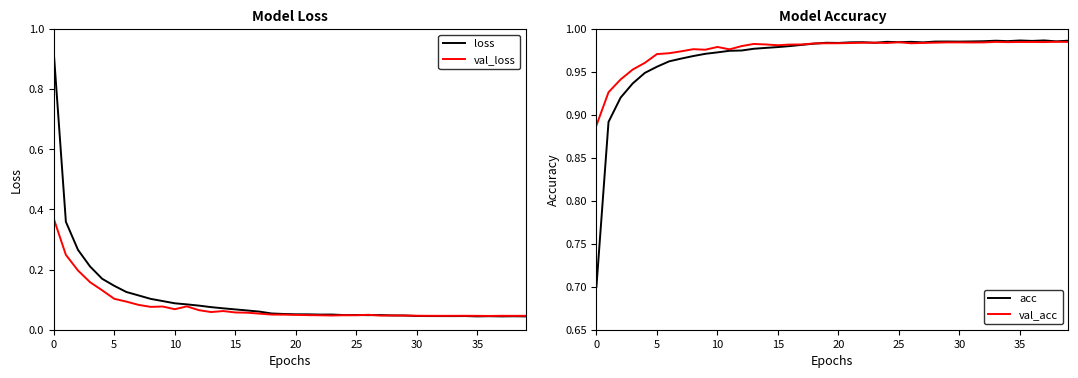

The val_loss series shows 0.1 at 23. True or false?

False